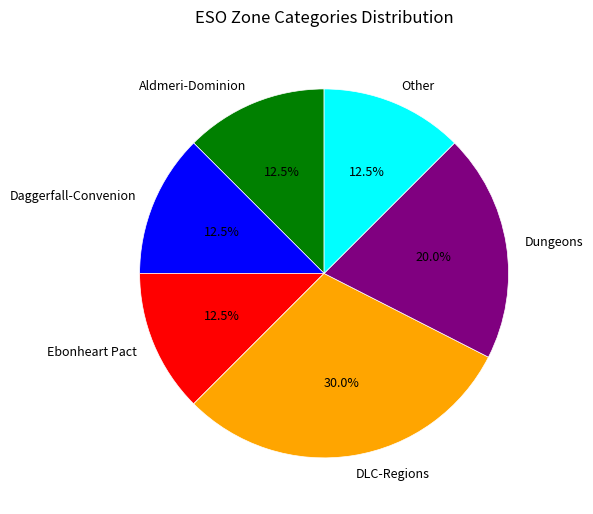

What is the ratio of the value at Daggerfall-Convenion to the value at Other?

1.0